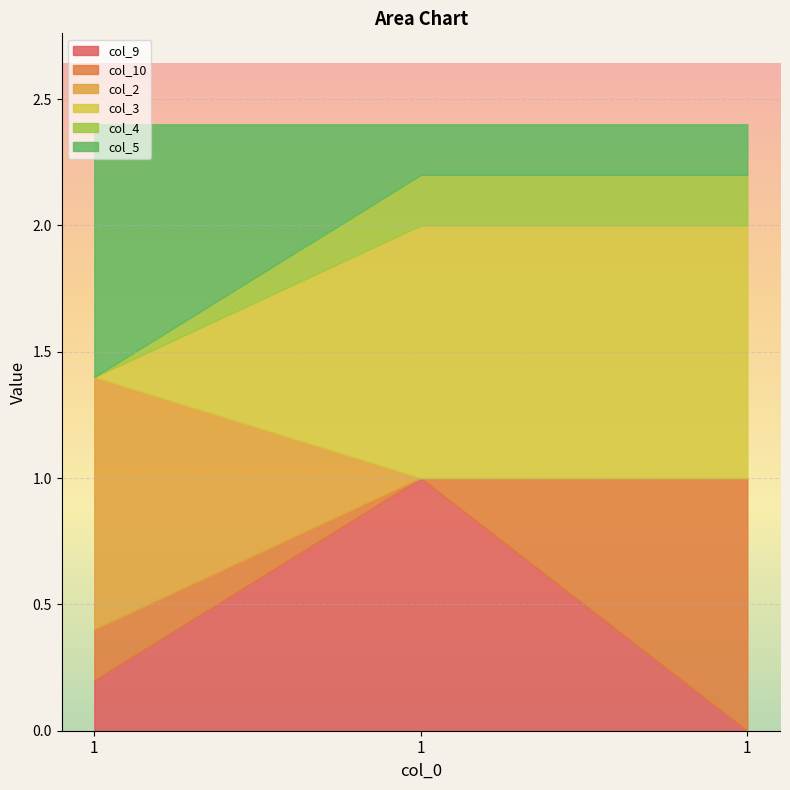

Between 1 and 1, which series saw the biggest shift?

col_9